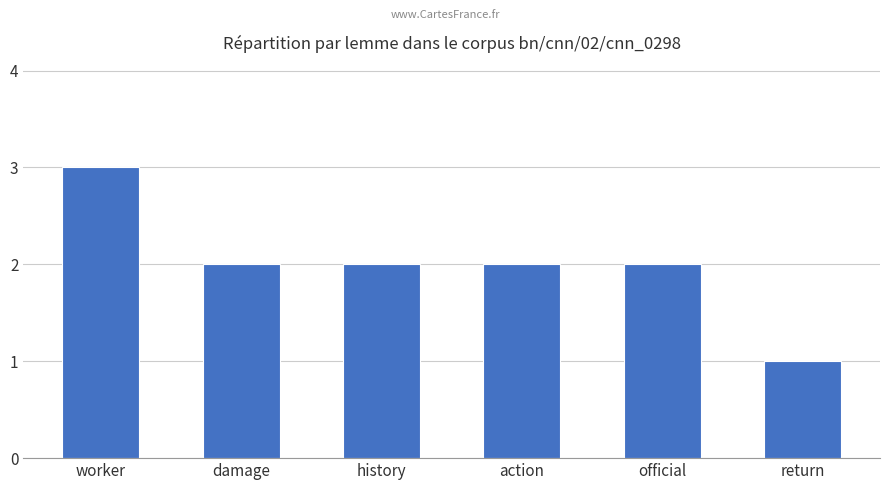

What is the approximate value at damage?

2